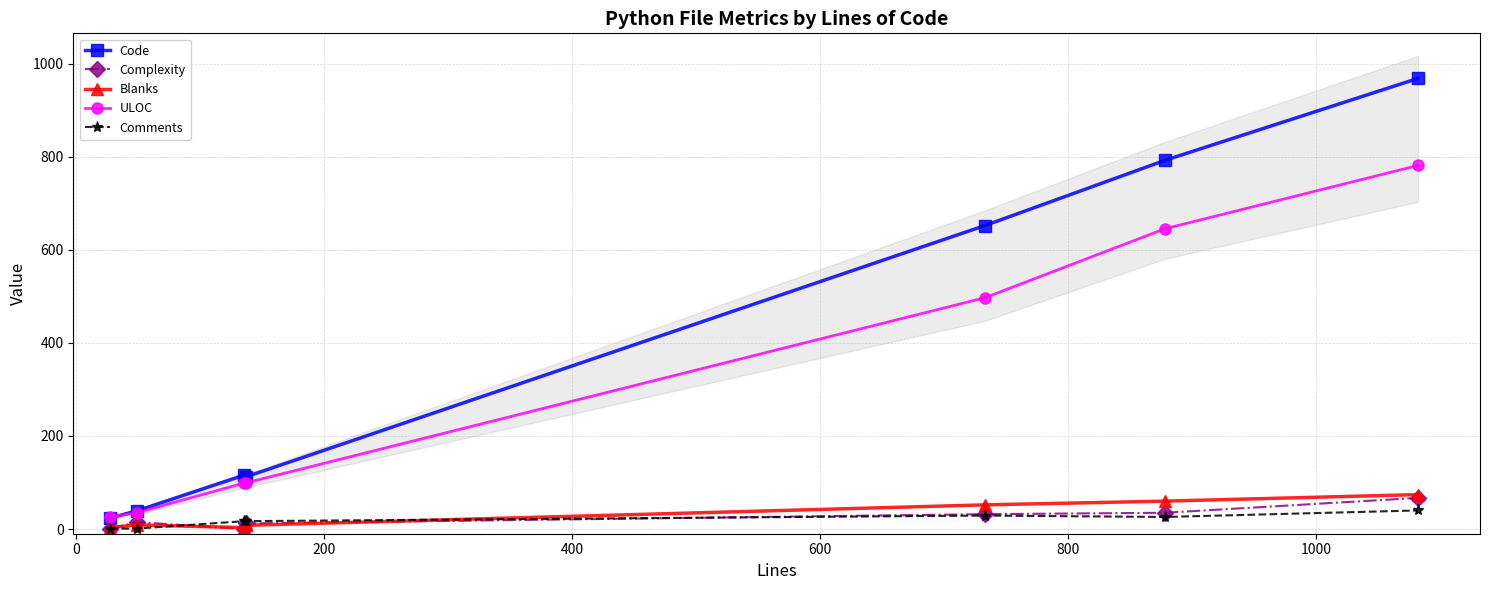

True or false: Complexity has more than 2 interior local peaks.

False